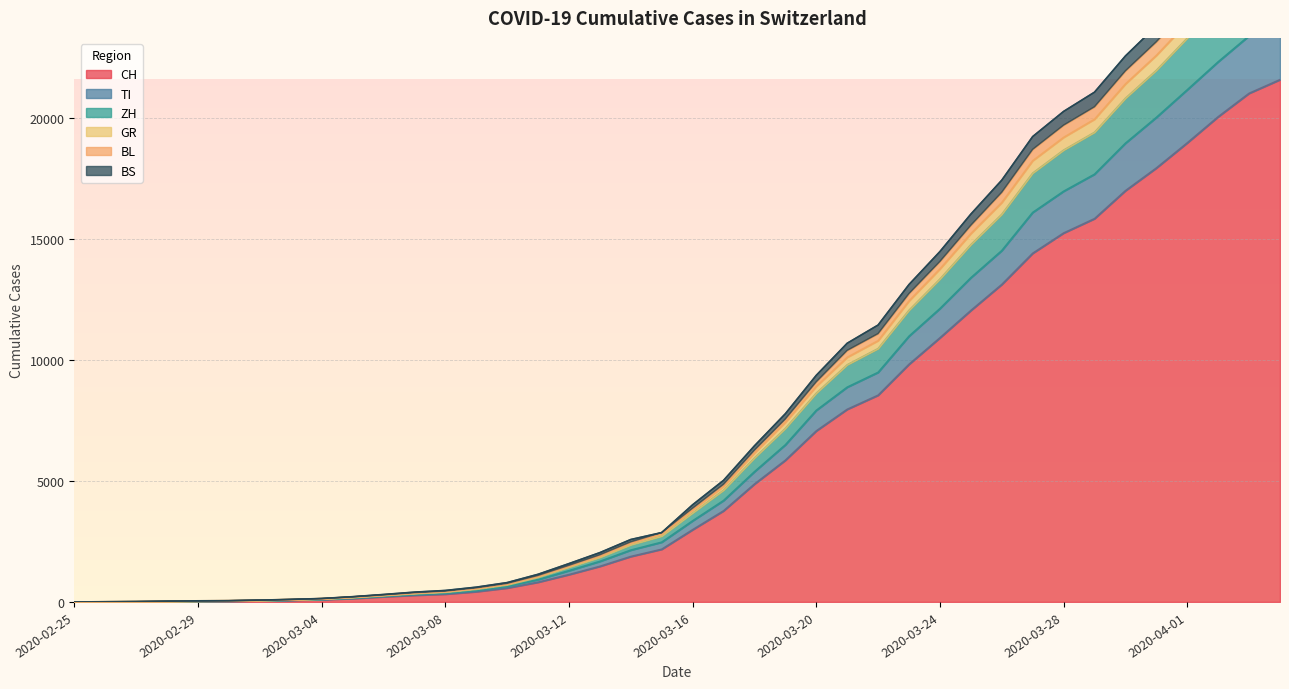

True or false: TI and BS cross at least once.

False